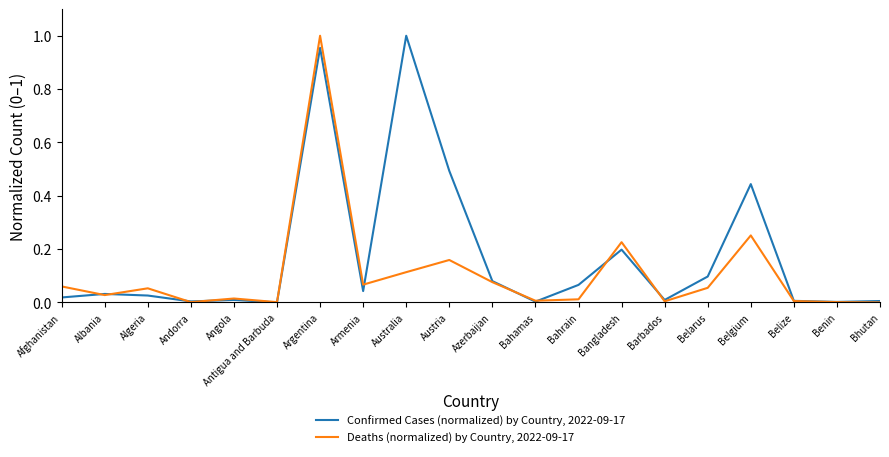

True or false: Deaths (normalized) by Country, 2022-09-17 has a value of 0.0 at Bahamas.

True